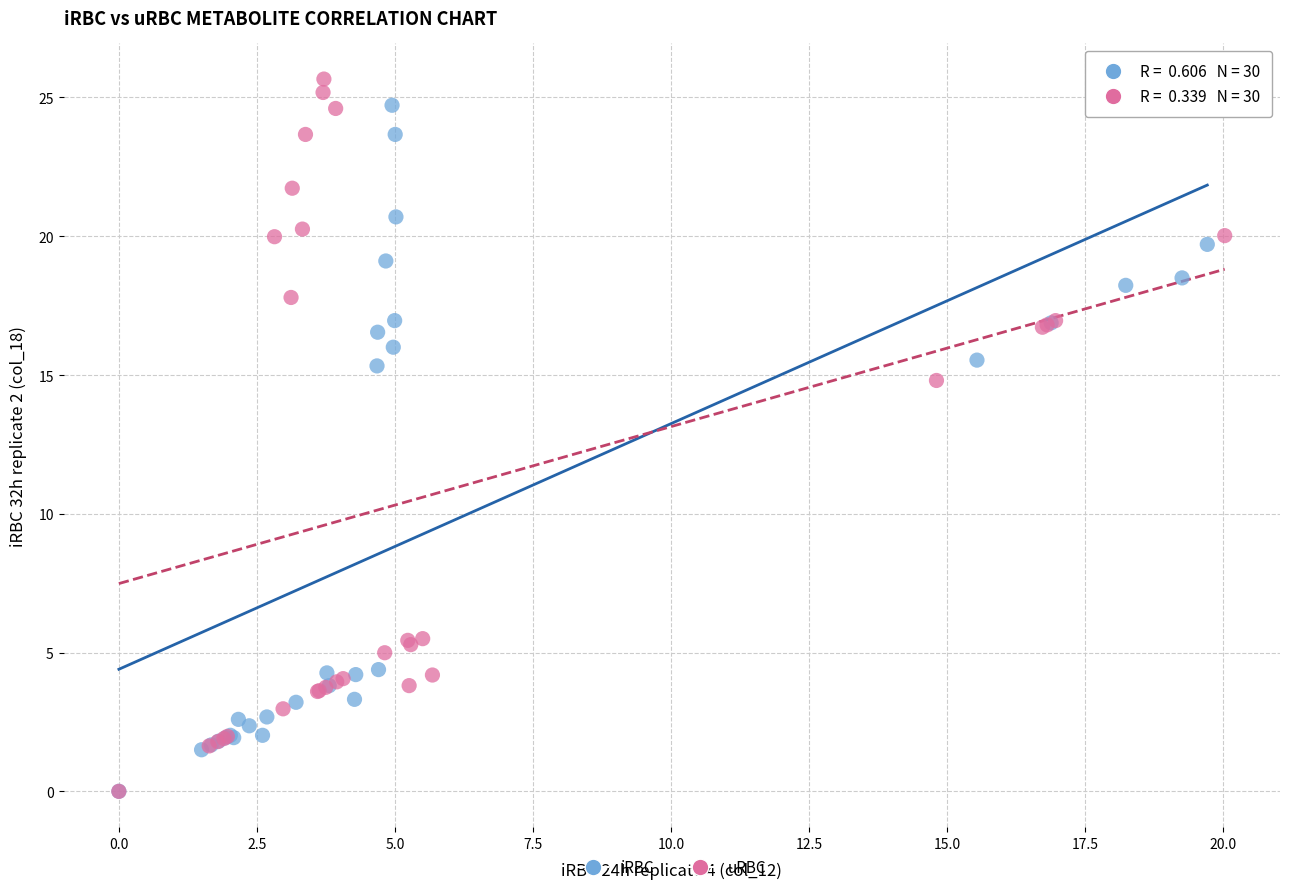

What are all the series names shown in the legend?

iRBC, uRBC